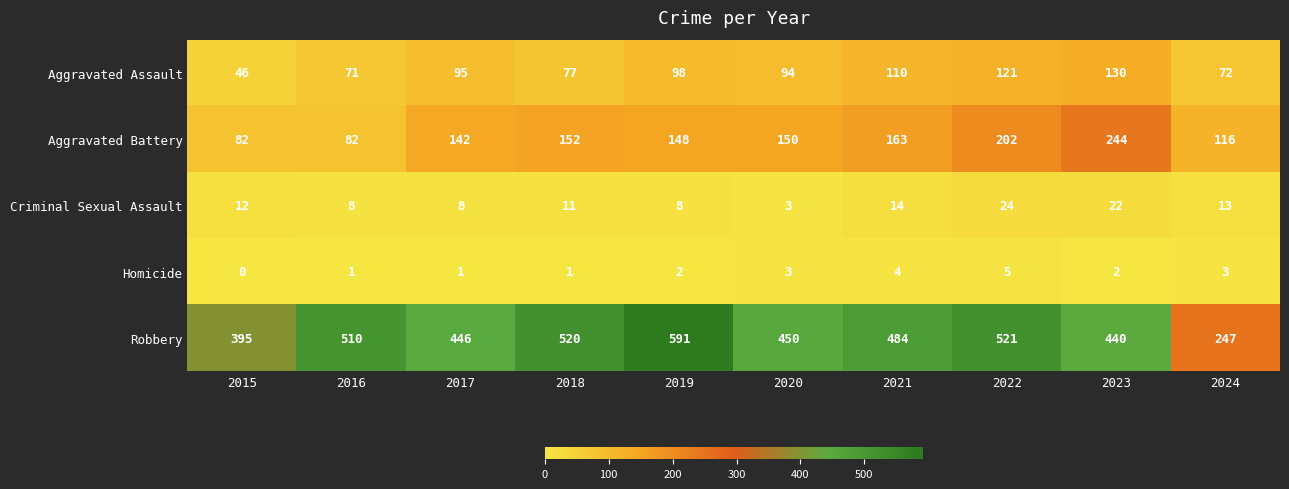

At how many categories does at least one series exceed 242?

10